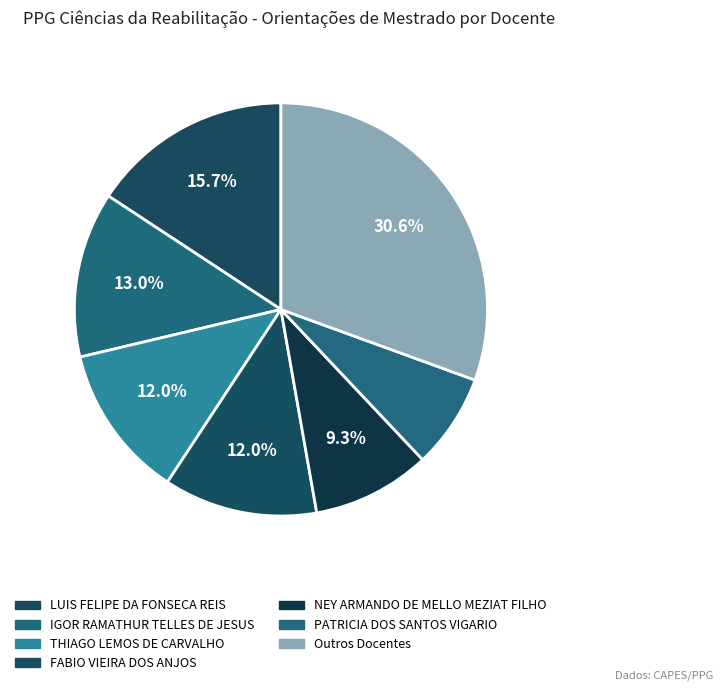

How many segments does this pie chart have?

7